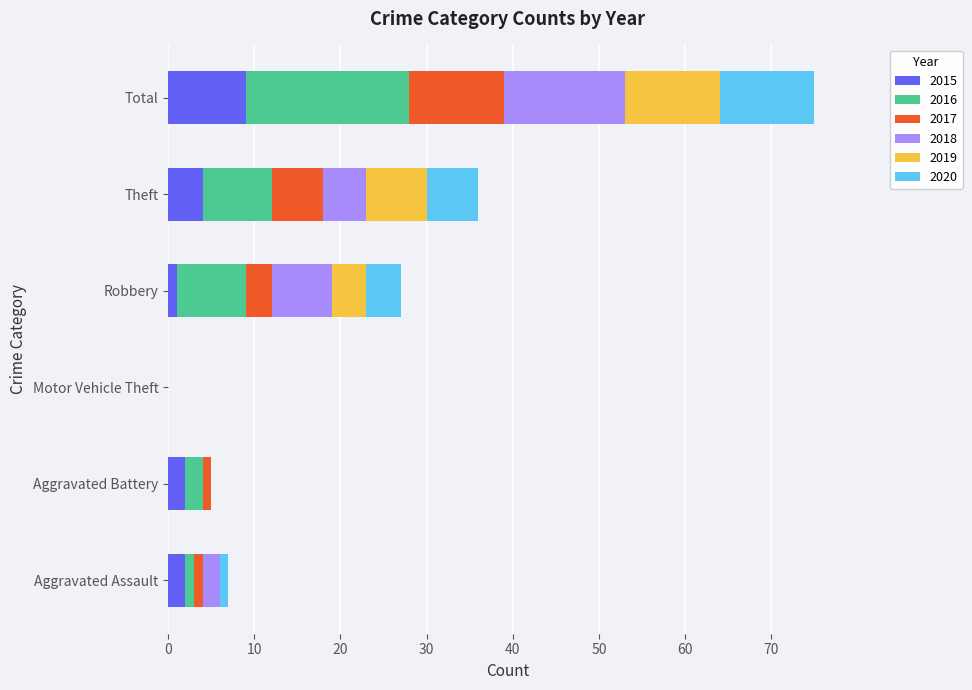

The 2015 series shows 6 at Motor Vehicle Theft. True or false?

False